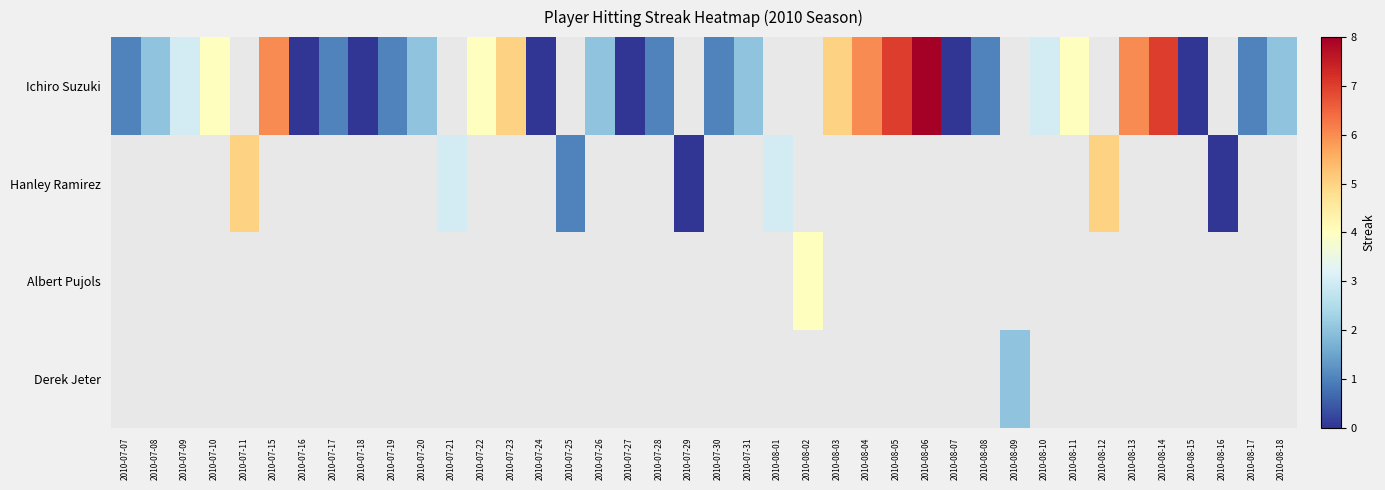

Rank the series by their maximum value, from highest to lowest.

Ichiro Suzuki, Hanley Ramirez, Albert Pujols, Derek Jeter